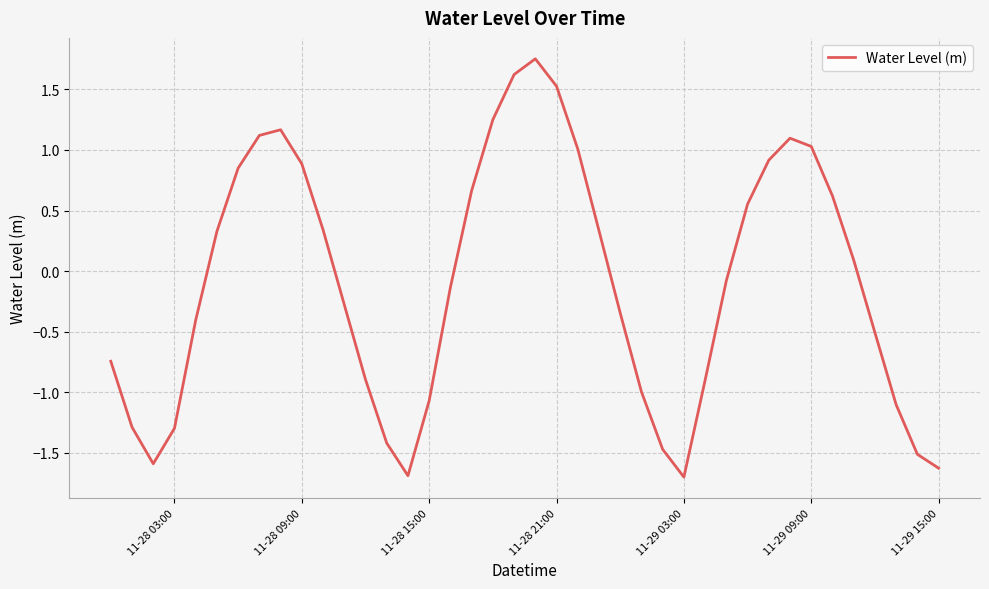

What is the smallest value displayed?

-1.7